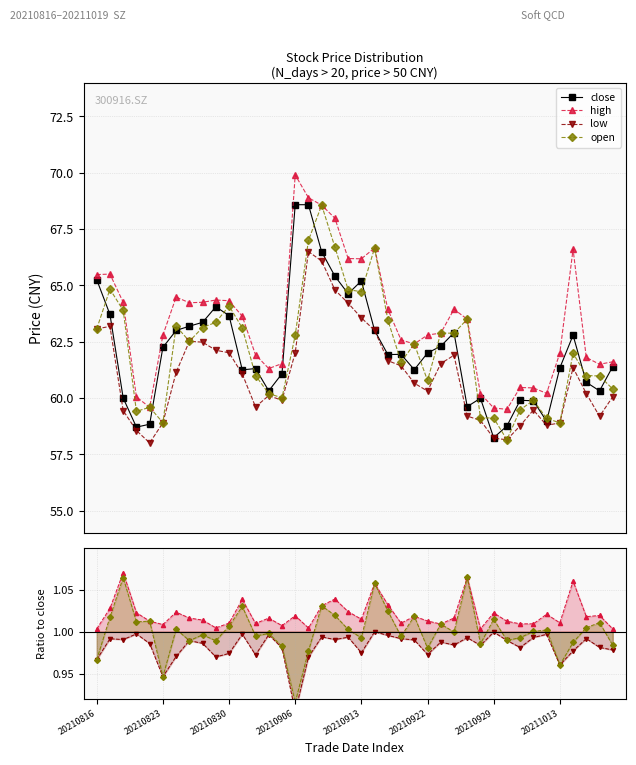

True or false: high has a value of 18.1 at 20210816.

False